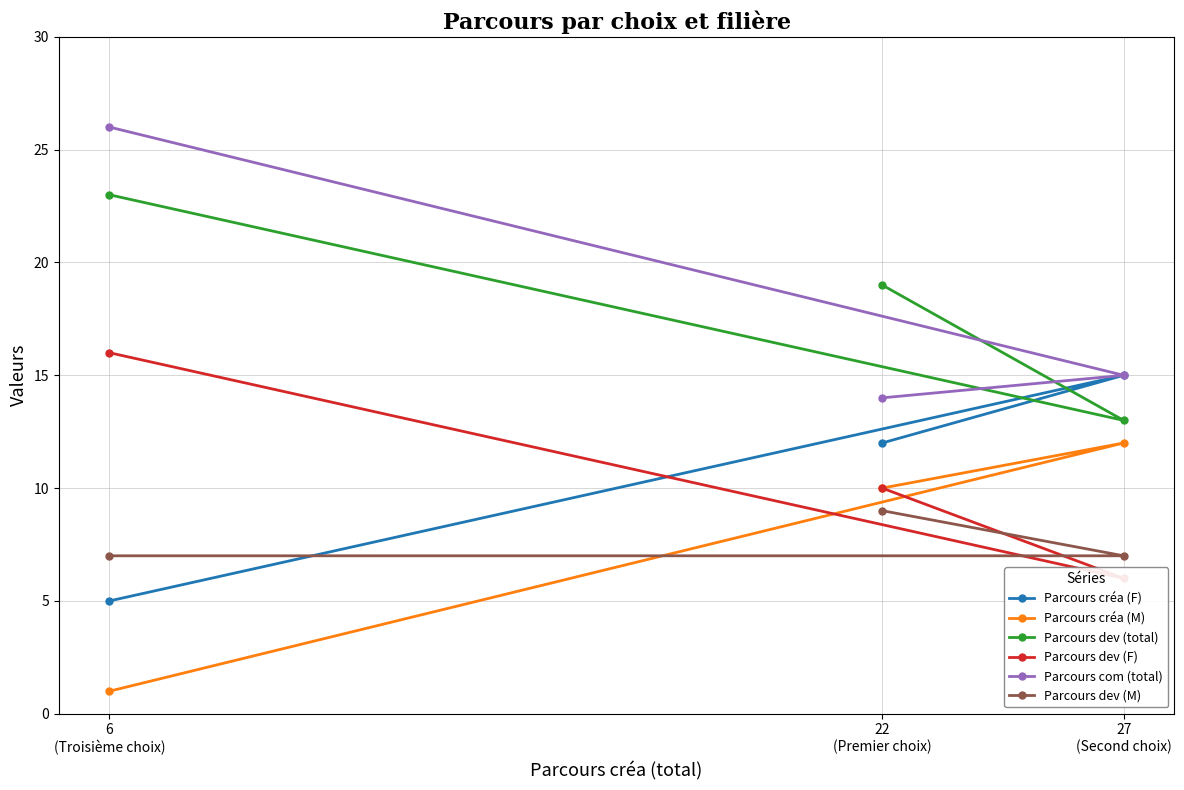

Does the chart display data point markers on the line(s)?

Yes